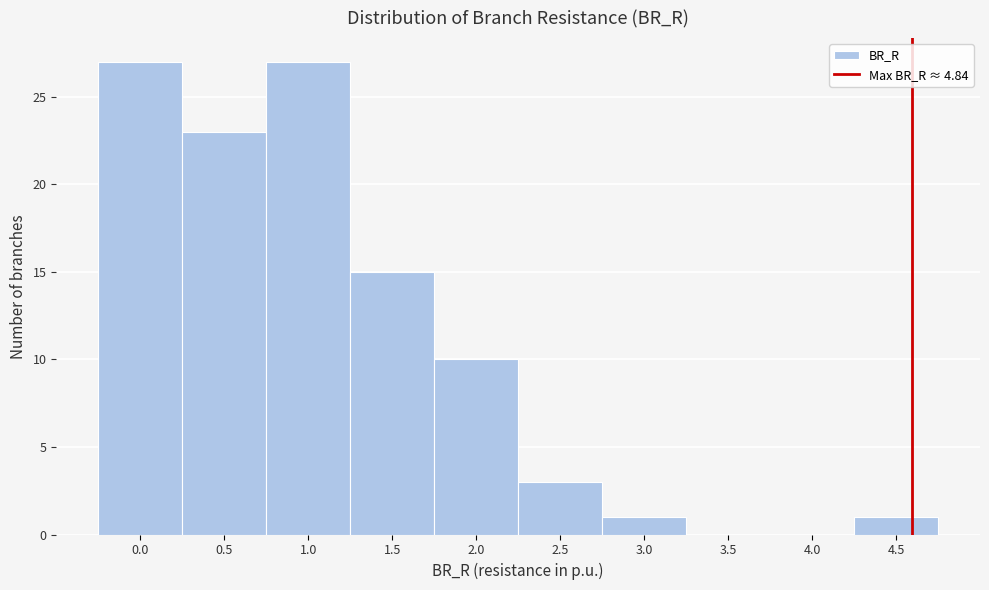

Reading left to right, list all the values displayed in this chart.

0.0=27	0.5=23	1.0=27	1.5=15	2.0=10	2.5=3	3.0=1	3.5=0	4.0=0	4.5=1